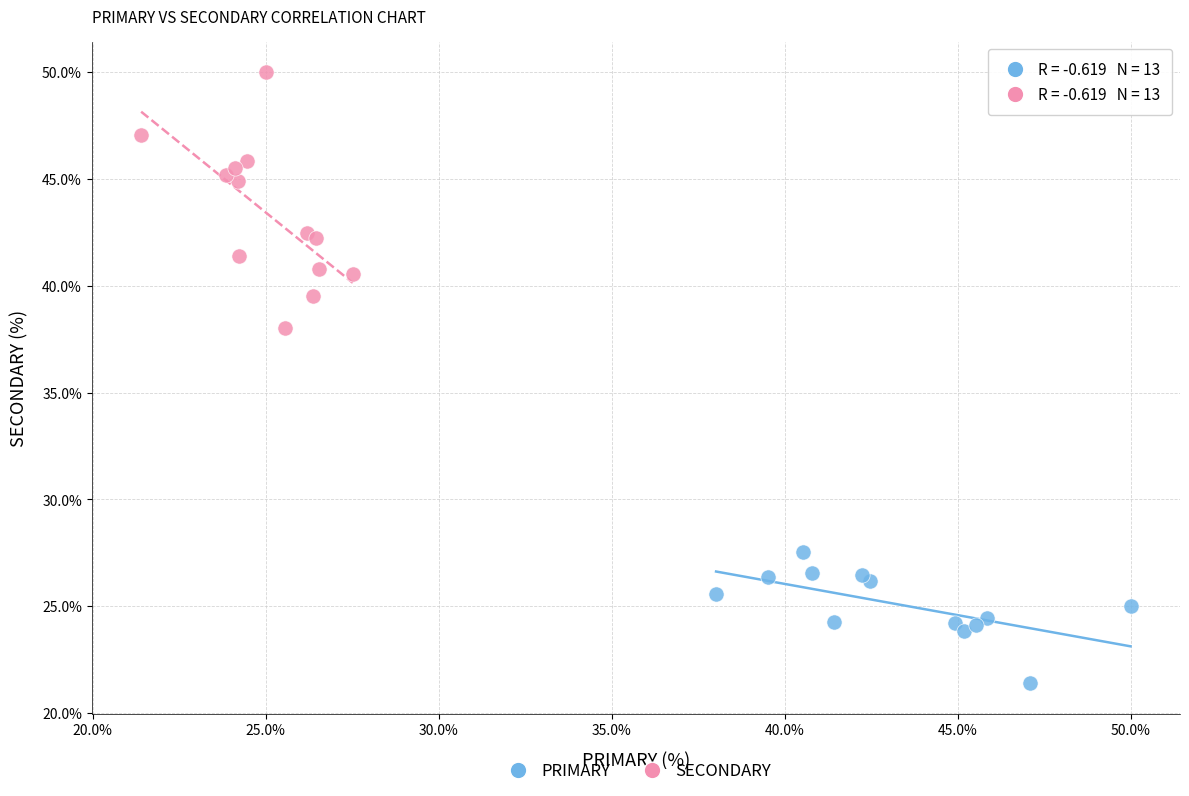

Which series contains the lowest Y value?

PRIMARY